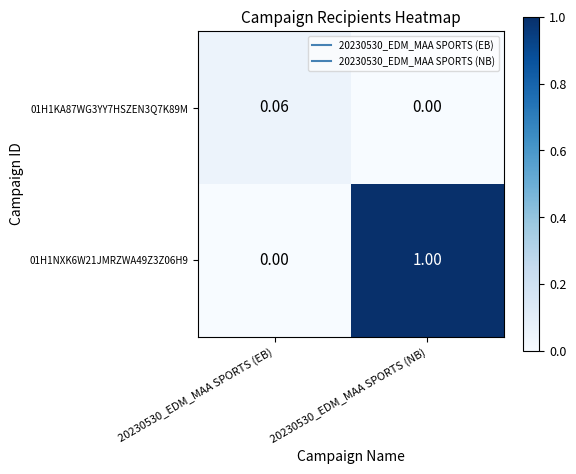

At which category does the chart reach its minimum across all series?

20230530_EDM_MAA SPORTS (NB)